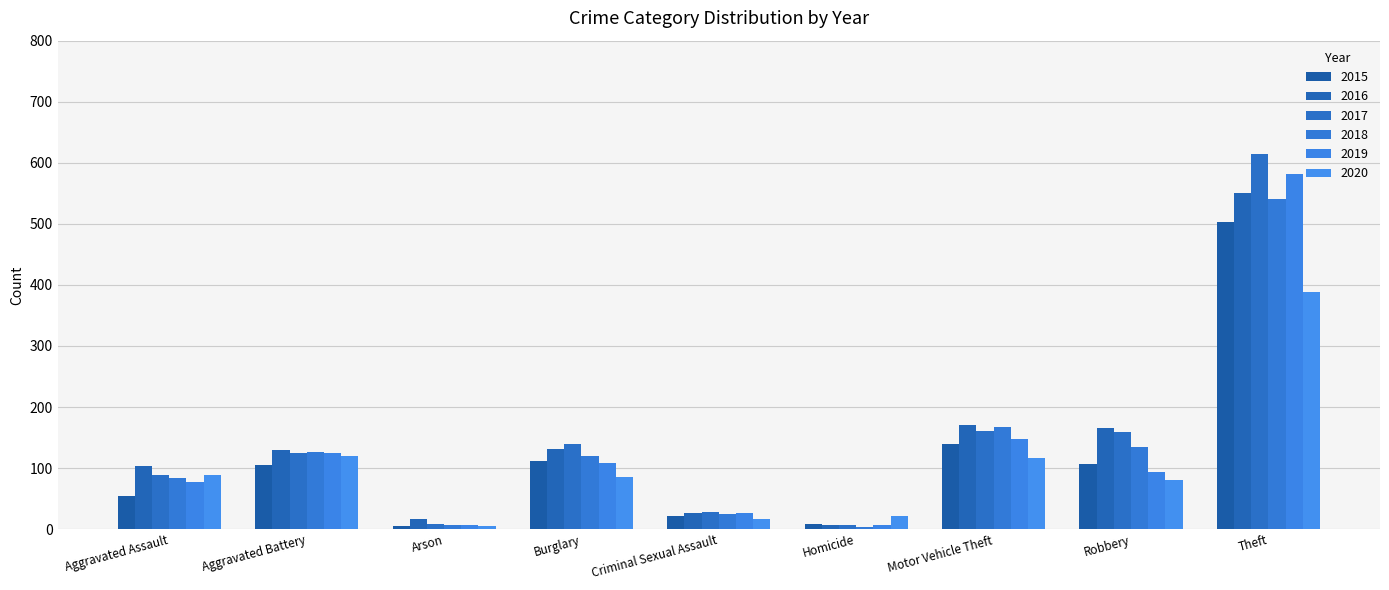

How many groups of bars are there?

9